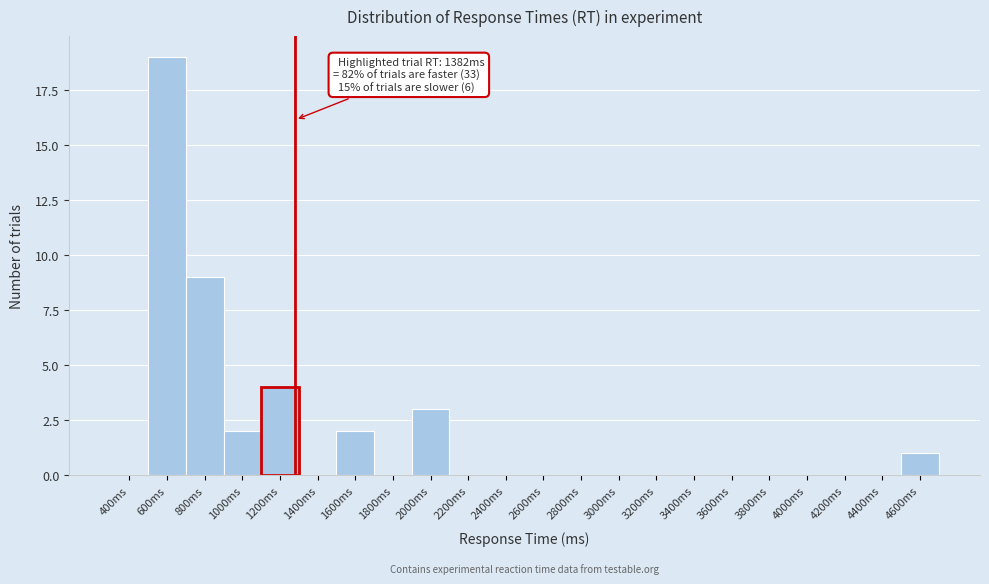

Reading right to left, list all the values displayed in this chart.

4600ms=1	4400ms=0	4200ms=0	4000ms=0	3800ms=0	3600ms=0	3400ms=0	3200ms=0	3000ms=0	2800ms=0	2600ms=0	2400ms=0	2200ms=0	2000ms=3	1800ms=0	1600ms=2	1400ms=0	1200ms=4	1000ms=2	800ms=9	600ms=19	400ms=0